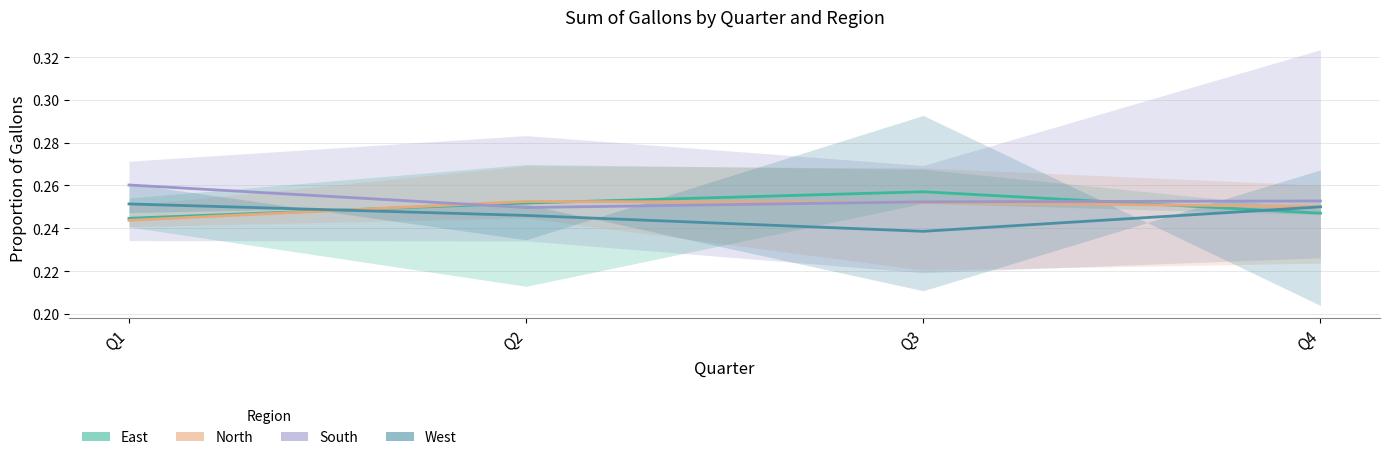

Which series has the largest range (max minus min)?

West